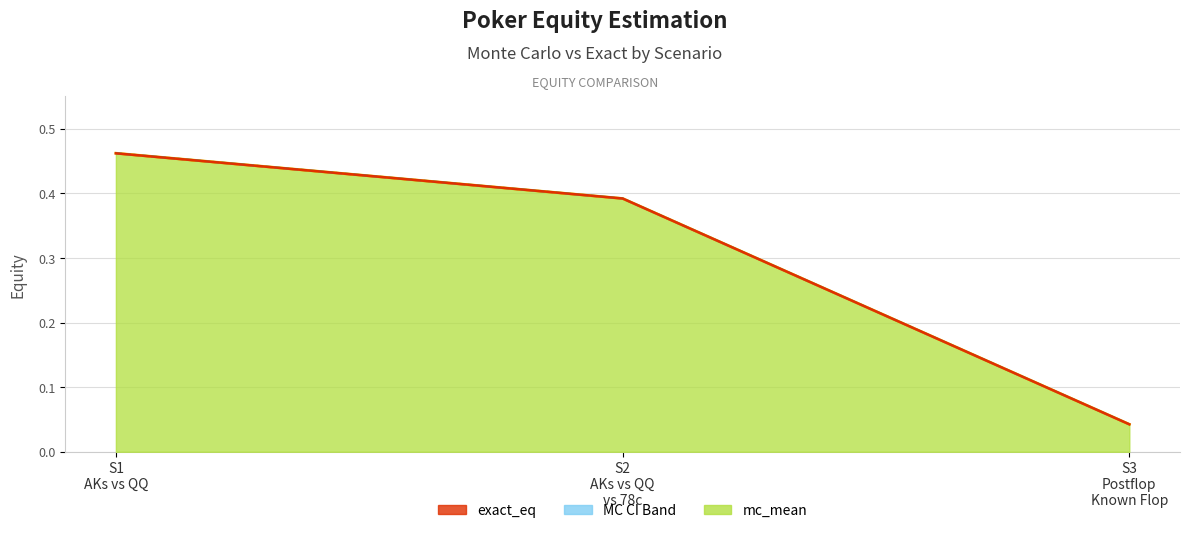

What is the difference between the exact_eq line values at S2
AKs vs QQ
vs 78c and S3
Postflop
Known Flop?

0.3